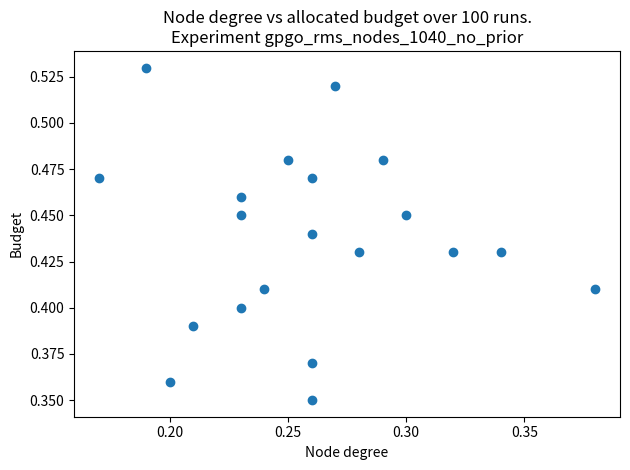

How many data points are displayed?

20